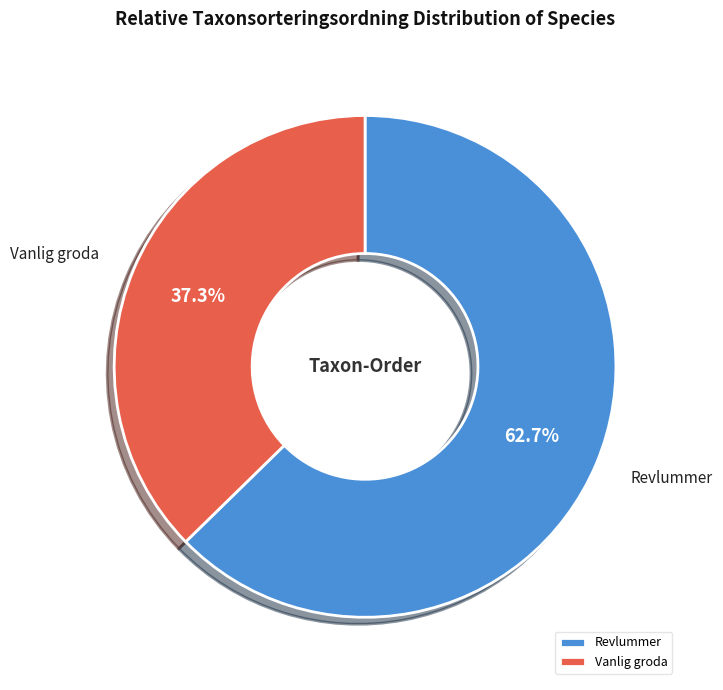

Does any single category account for the majority?

Yes